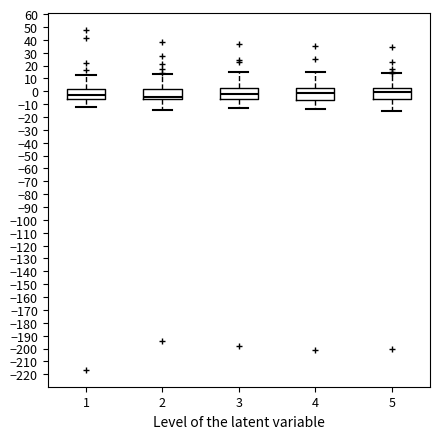

Reading left to right, read every box against the y-axis: the position of its median line, the range the box covers, and the ends of its whiskers. The values are not printed on the chart, so give them approximately, as read against the axis.

1: median -3, box -6 to 2, whiskers -13 to 13
2: median -4, box -6 to 2, whiskers -14 to 13
3: median -2, box -6 to 3, whiskers -13 to 15
4: median -1, box -6 to 2, whiskers -13 to 15
5: median -1, box -6 to 2, whiskers -16 to 14